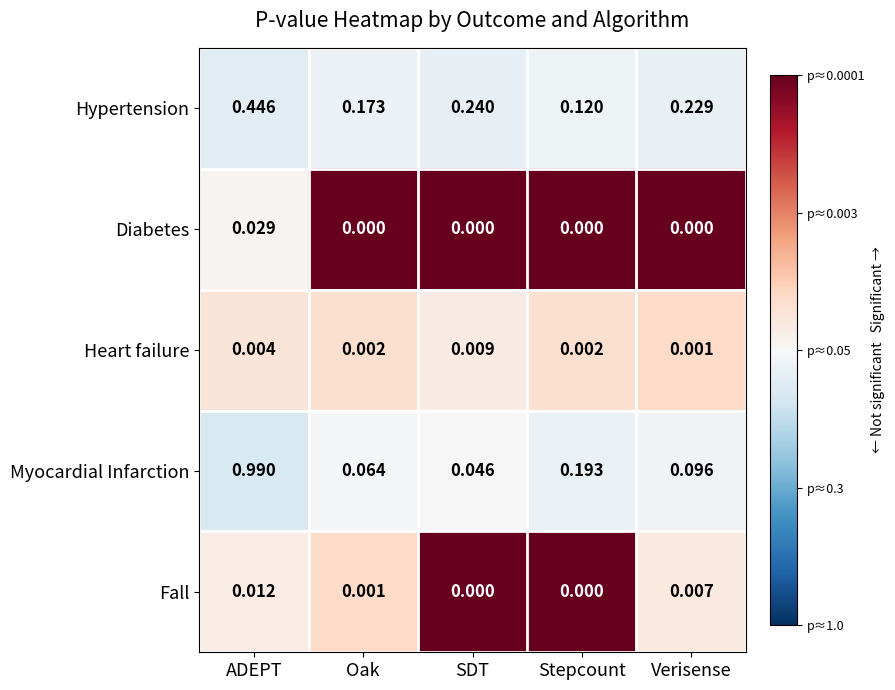

At which label is Hypertension closest to 0?

Stepcount